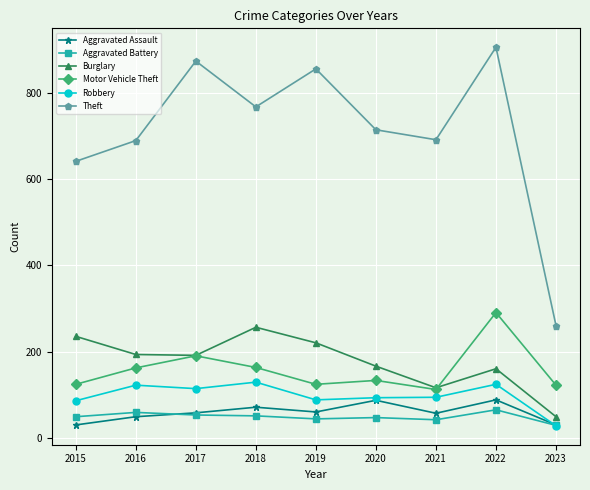

How many interior local peaks does the Burglary series have?

2